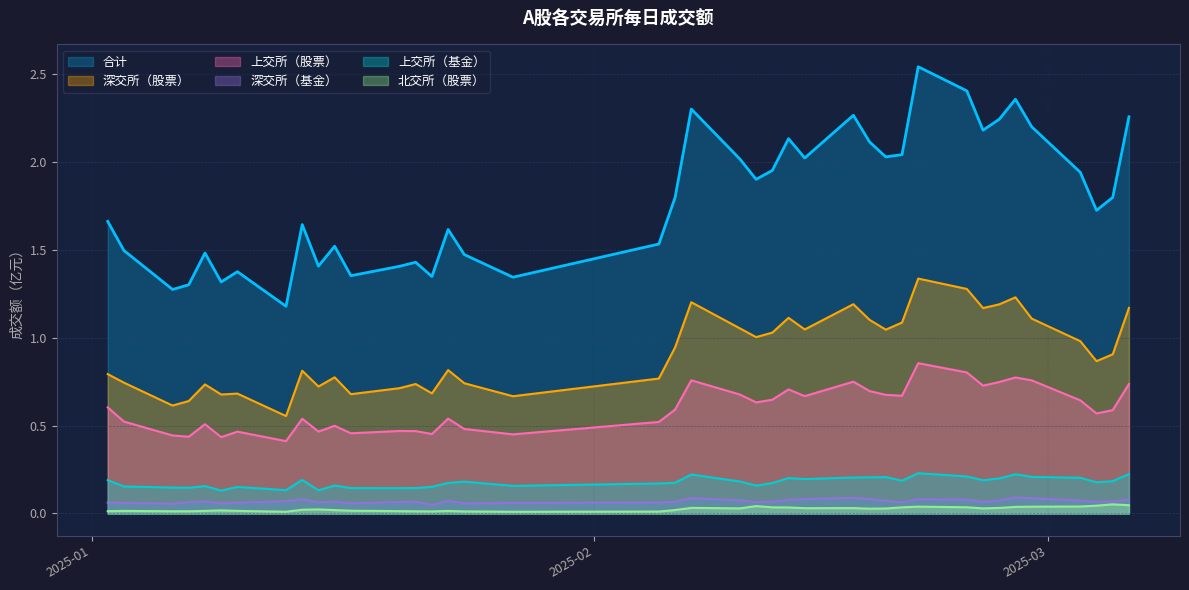

What is the total value across all series at 2025-02-28?

4.4